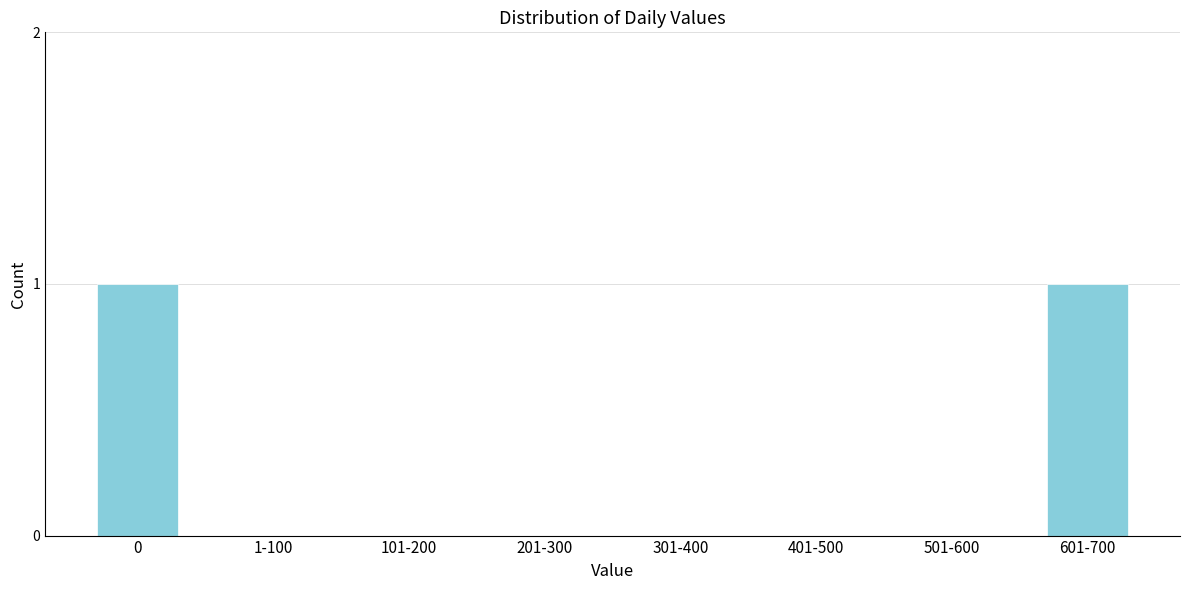

Reading left to right, transcribe all the data shown in this chart.

0=1	1-100=0	101-200=0	201-300=0	301-400=0	401-500=0	501-600=0	601-700=1